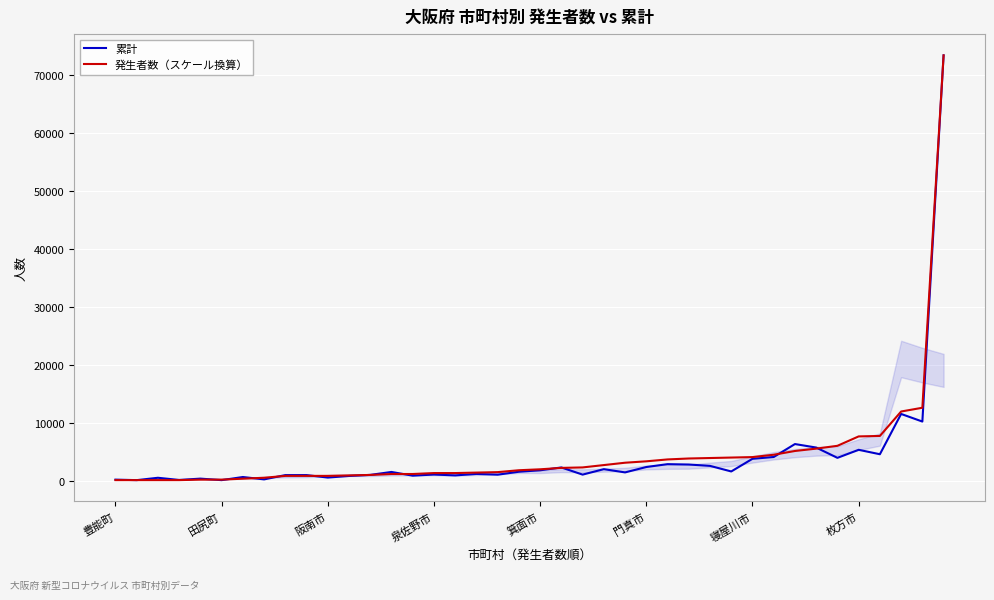

Between 豊能町 and 16, which series saw the biggest shift?

発生者数（スケール換算）